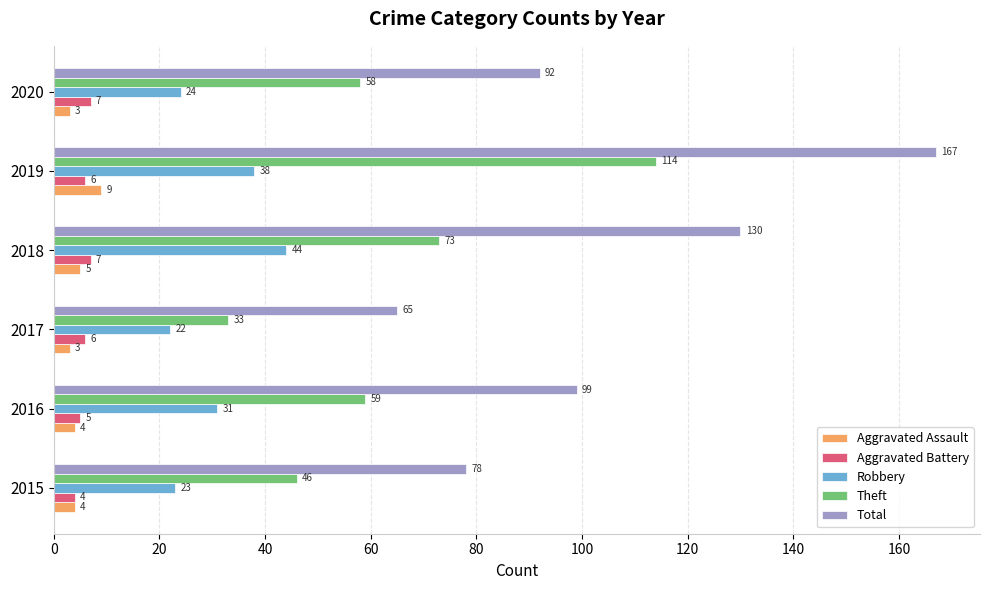

What is the spread (max minus min) of values at 2016?

95